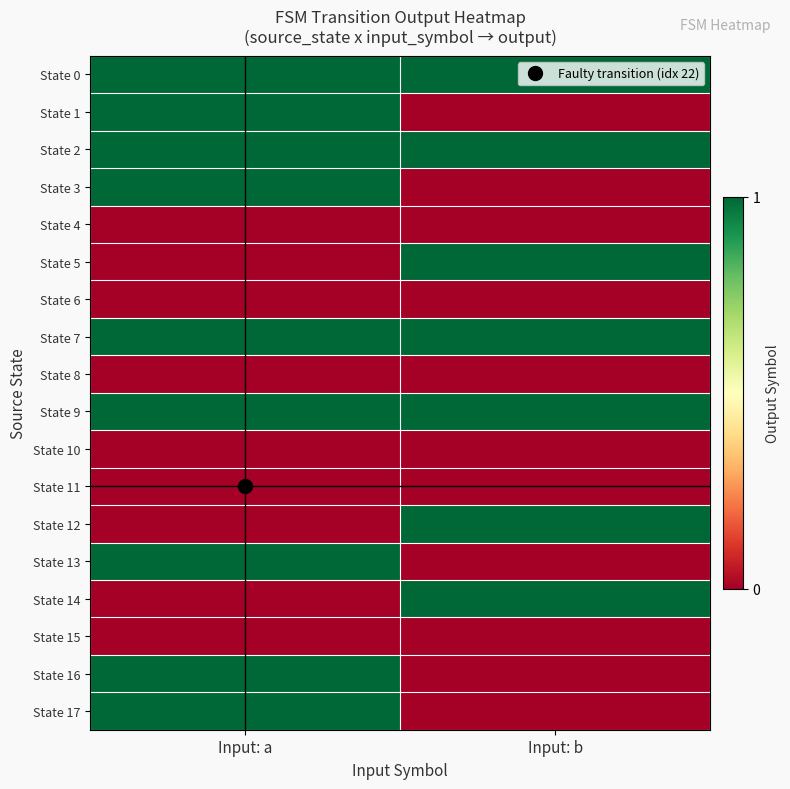

Reading left to right, list all the values displayed in this chart.

State 0: Input: a=1	Input: b=1
State 1: Input: a=1	Input: b=0
State 2: Input: a=1	Input: b=1
State 3: Input: a=1	Input: b=0
State 4: Input: a=0	Input: b=0
State 5: Input: a=0	Input: b=1
State 6: Input: a=0	Input: b=0
State 7: Input: a=1	Input: b=1
State 8: Input: a=0	Input: b=0
State 9: Input: a=1	Input: b=1
State 10: Input: a=0	Input: b=0
State 11: Input: a=0	Input: b=0
State 12: Input: a=0	Input: b=1
State 13: Input: a=1	Input: b=0
State 14: Input: a=0	Input: b=1
State 15: Input: a=0	Input: b=0
State 16: Input: a=1	Input: b=0
State 17: Input: a=1	Input: b=0